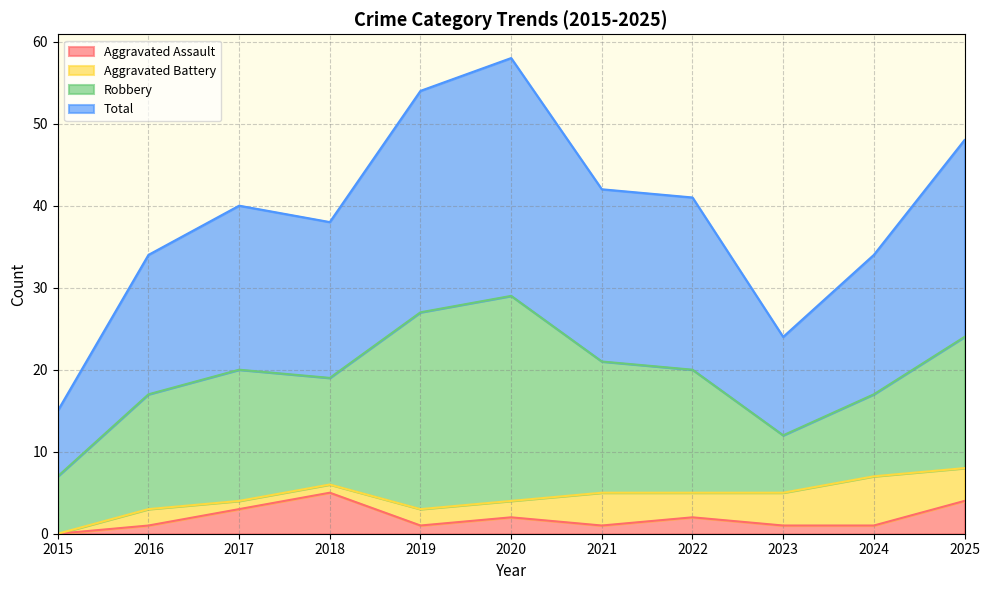

At which category is the sum across all series the highest?

2020